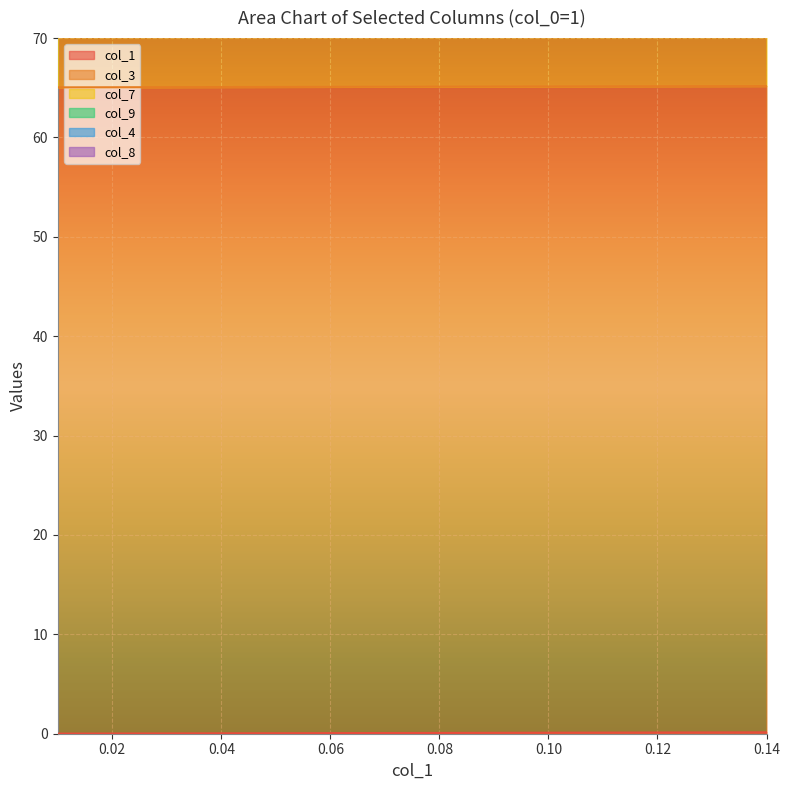

How many categories are shown in the chart?

14